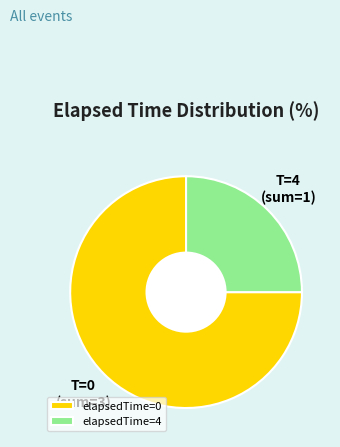

Rank the categories by value from lowest to highest.

elapsedTime=4, elapsedTime=0